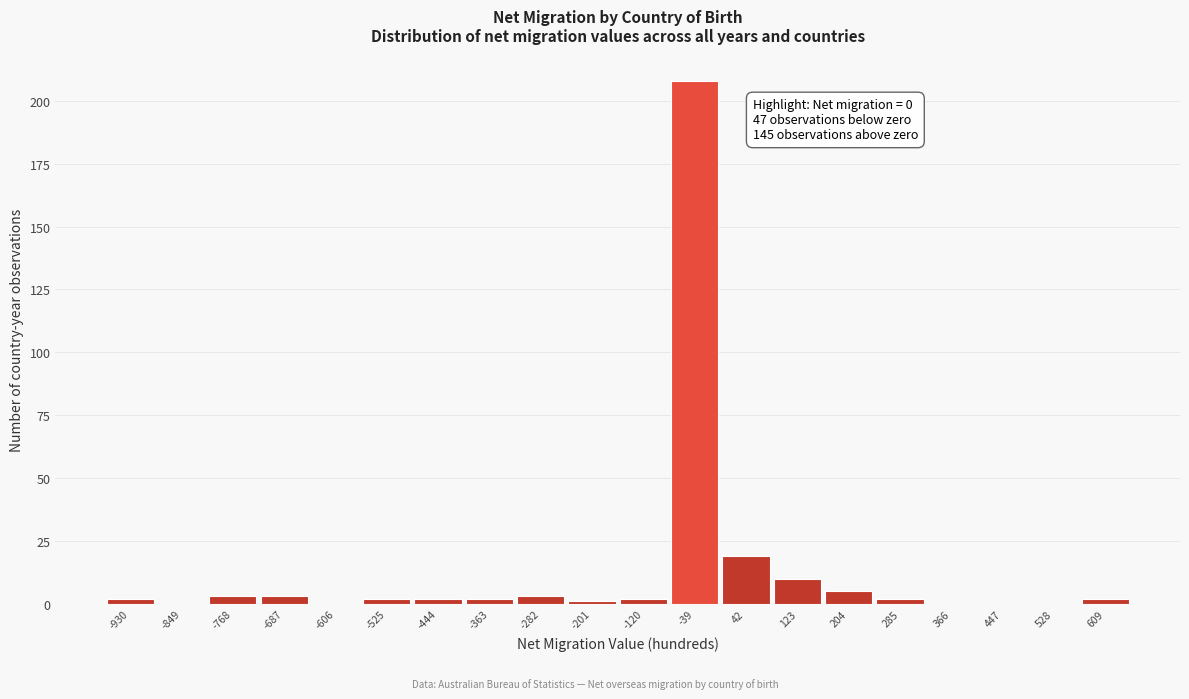

Reading left to right, transcribe all the data shown in this chart.

-930=2	-849=0	-768=3	-687=3	-606=0	-525=2	-444=2	-363=2	-282=3	-201=1	-120=2	-39=208	42=19	123=10	204=5	285=2	366=0	447=0	528=0	609=2